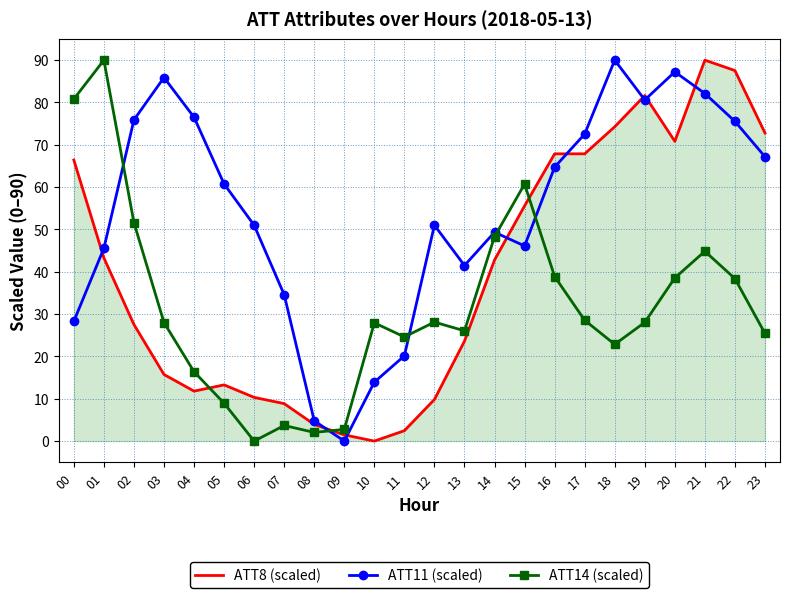

List the series in order of their overall mean, lowest first.

ATT14 (scaled), ATT8 (scaled), ATT11 (scaled)